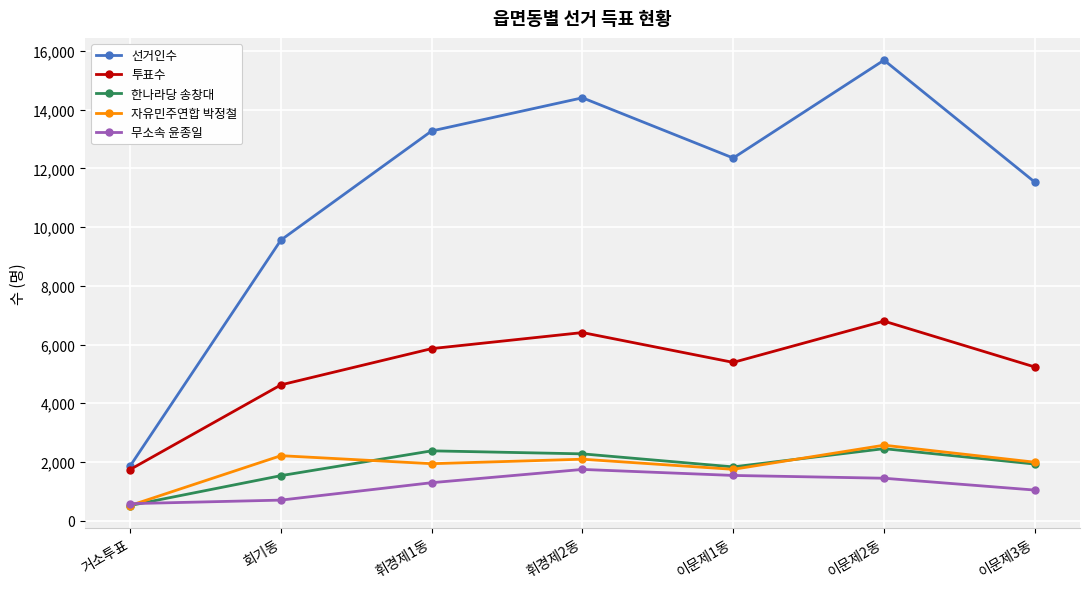

What is the difference between the maximum and minimum values in the 한나라당 송창대 series?

1936